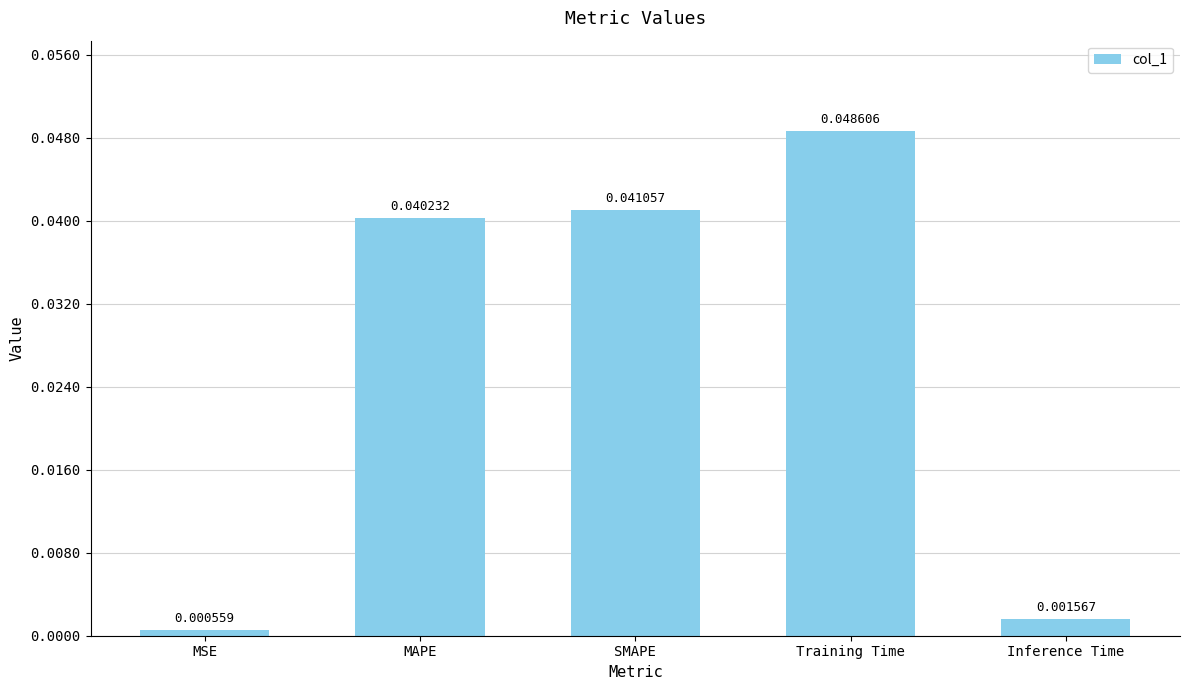

What is the label of the 1st bar from the left?

MSE